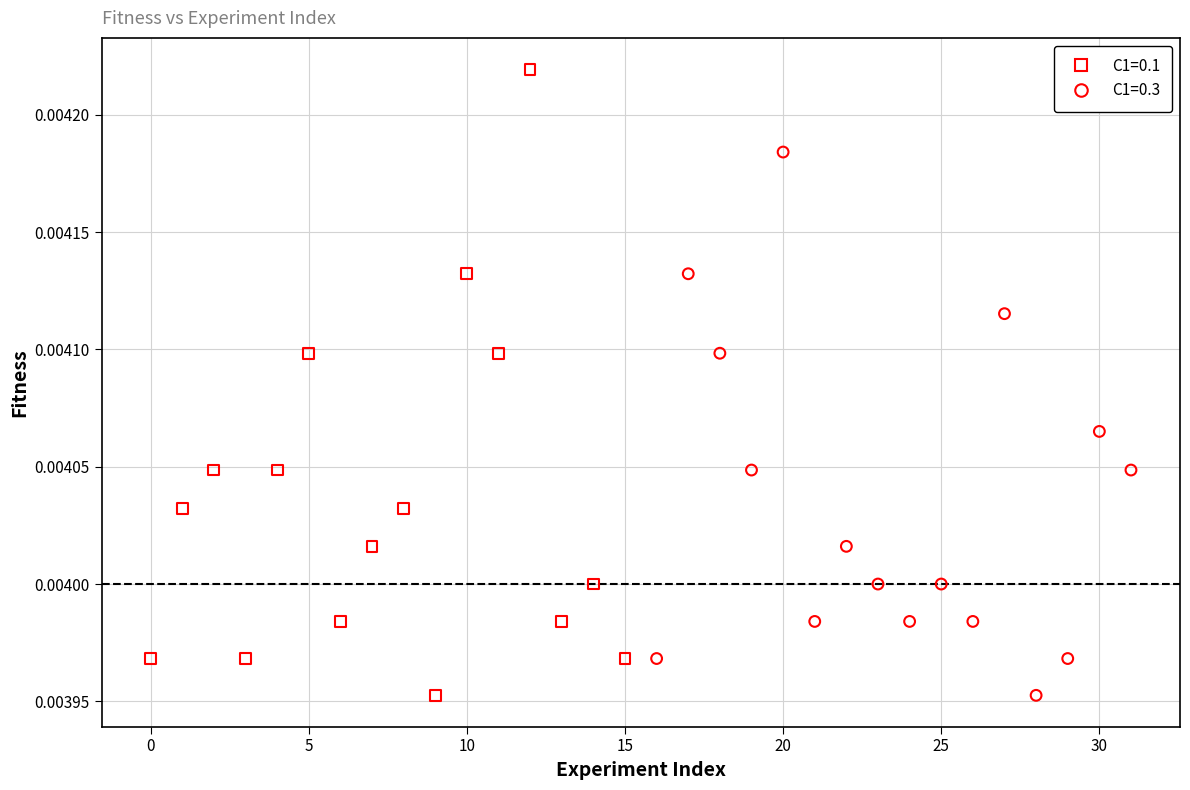

Which series contains the highest Y value?

C1=0.1